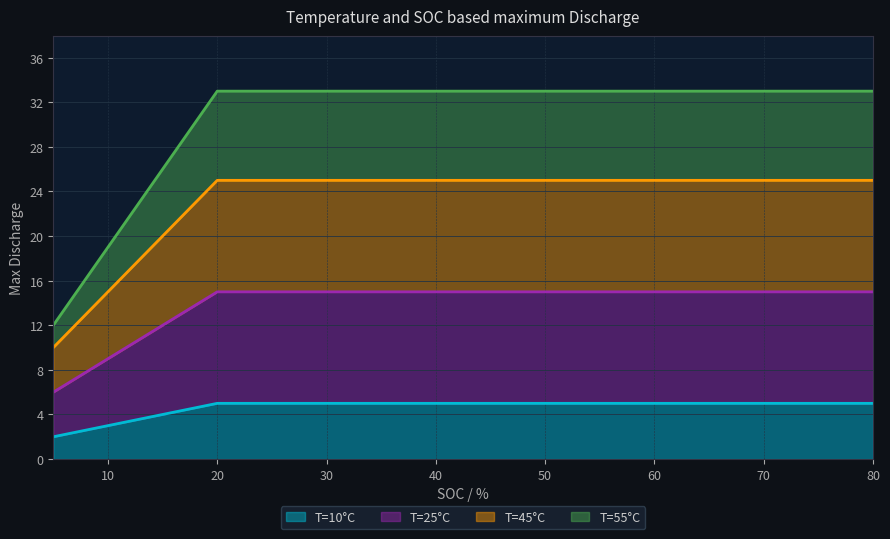

At which category is the sum across all series the highest?

20